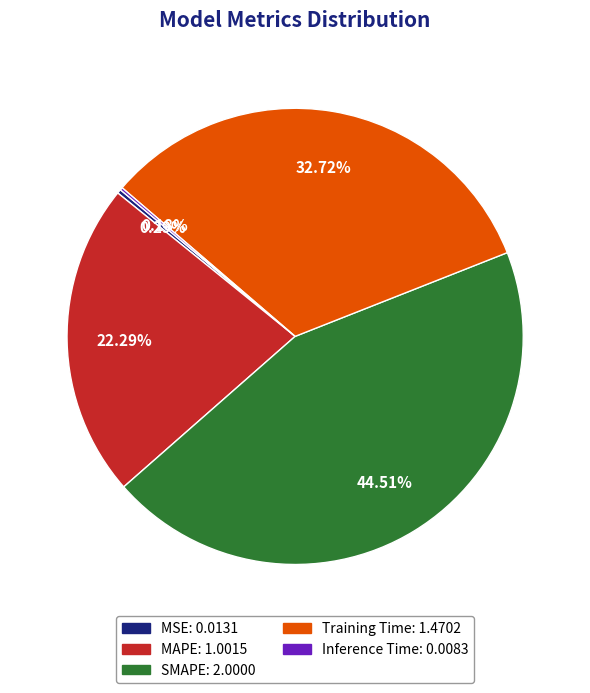

Between Training Time and MAPE, which is larger?

Training Time